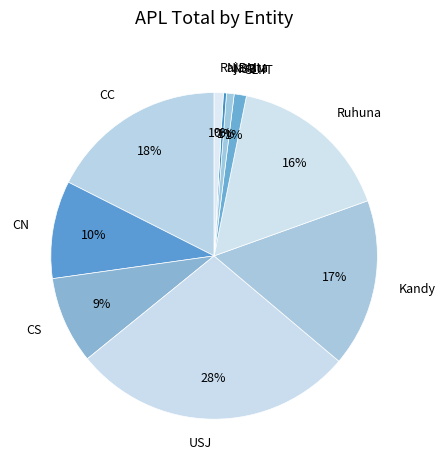

Combined, do NSBM and NIBM account for over 50%?

No